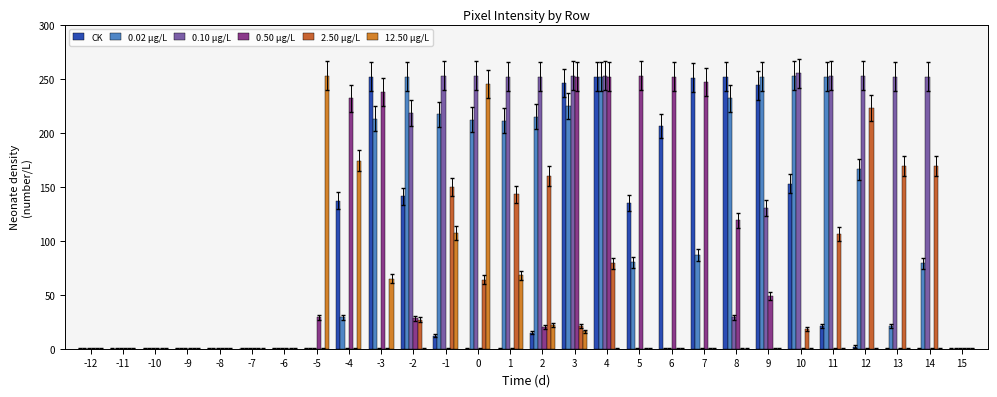

What are all the series names shown in the legend?

CK, 0.02 μg/L, 0.10 μg/L, 0.50 μg/L, 2.50 μg/L, 12.50 μg/L